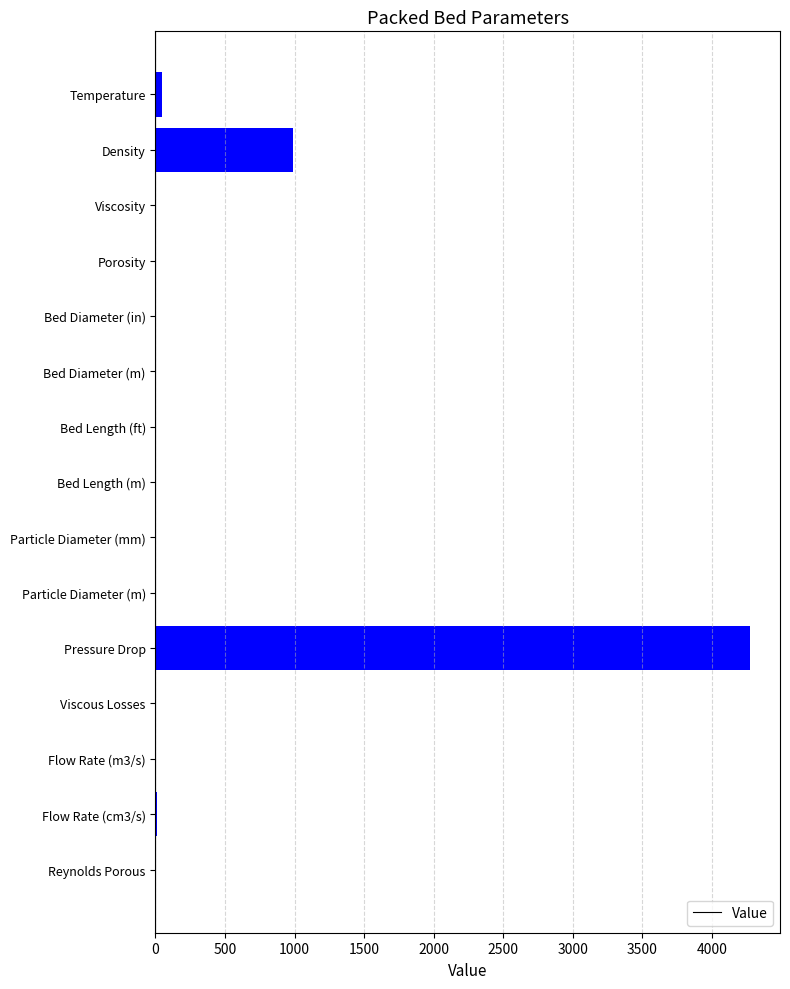

What is the sum of all values?

5340.1